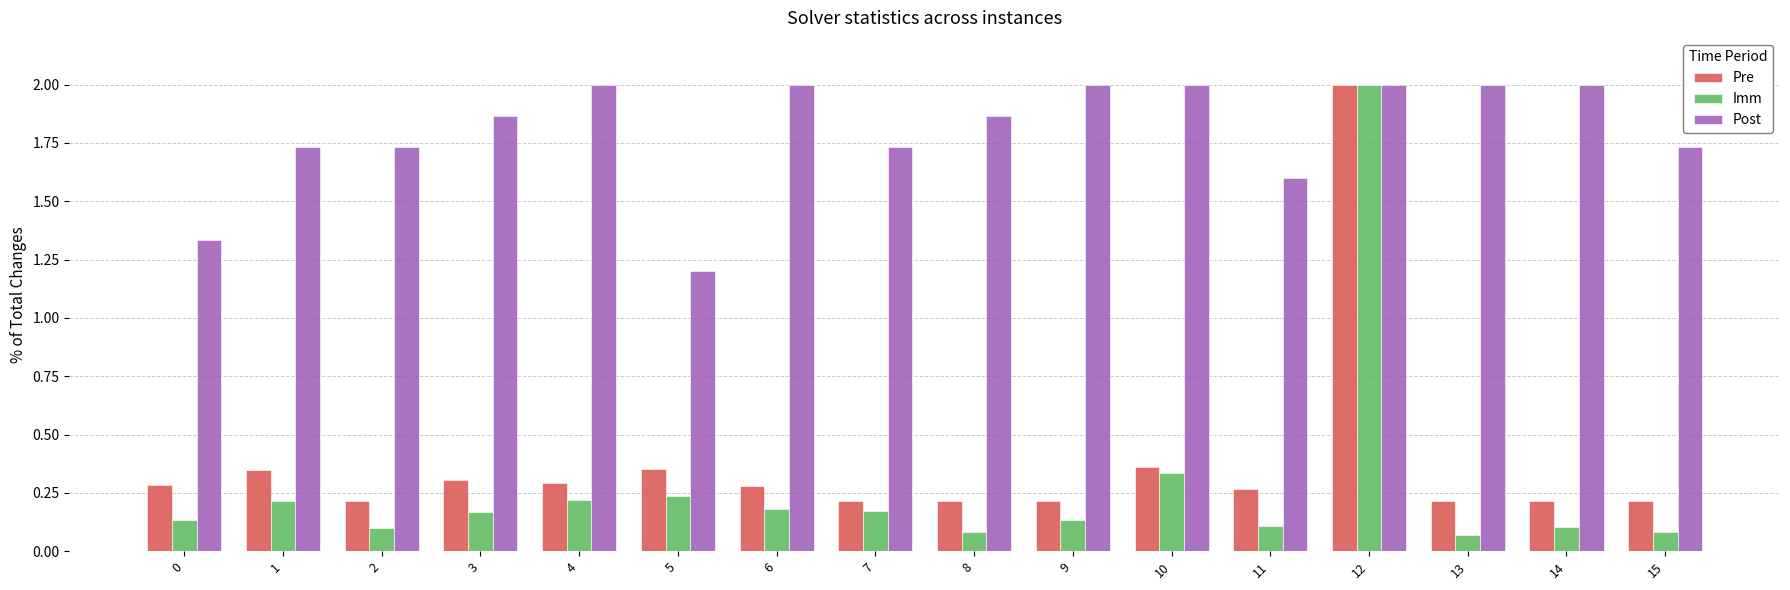

What is the average value of the Post series?

1.8